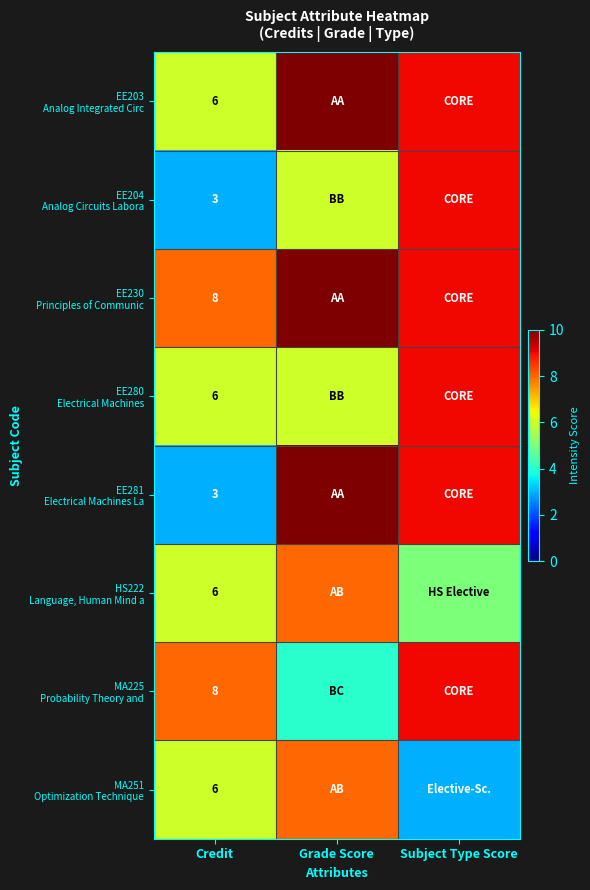

What is the spread (max minus min) of values at Credit?

5